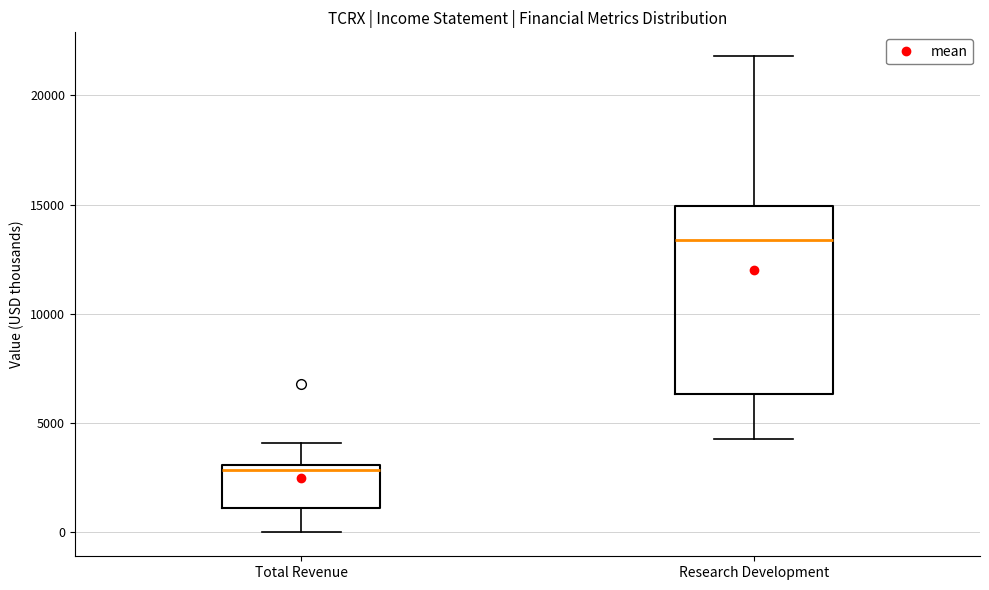

Comparing the boxes themselves (not the whiskers), which one is the tallest?

Research Development